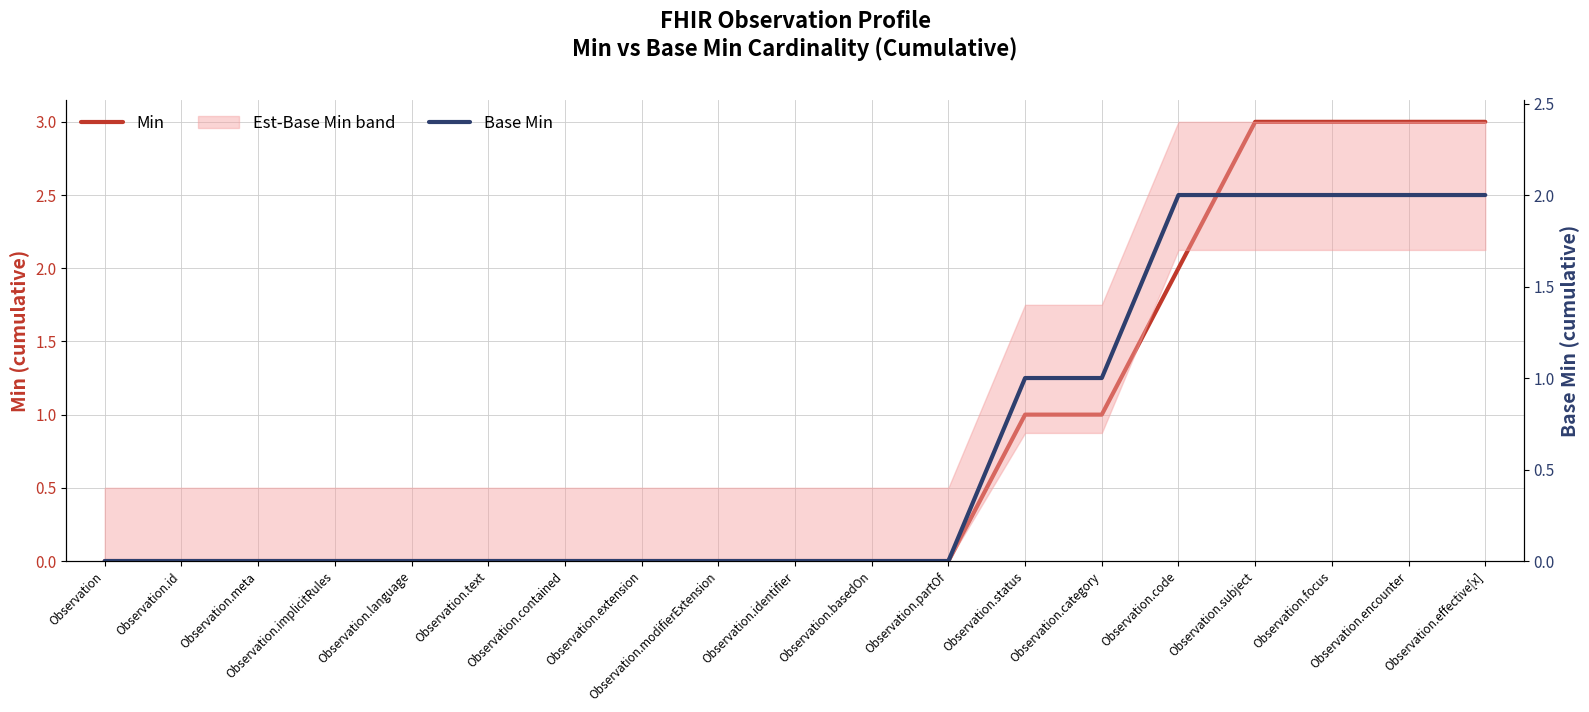

Which has a higher value, Observation.status or Observation.language?

Observation.status